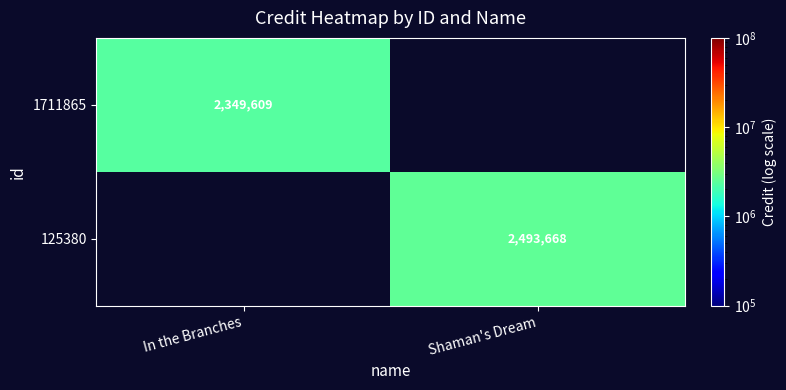

The value of 1711865 at In the Branches is 3986796. True or false?

False